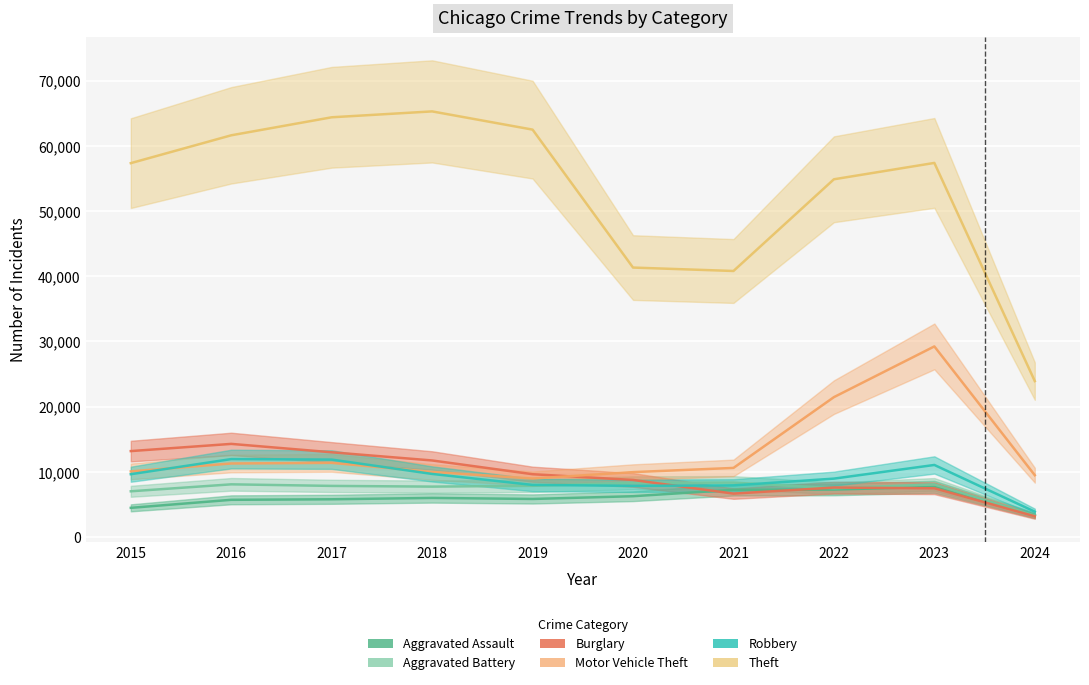

Where do Burglary and Aggravated Assault first cross each other?

2020 and 2021